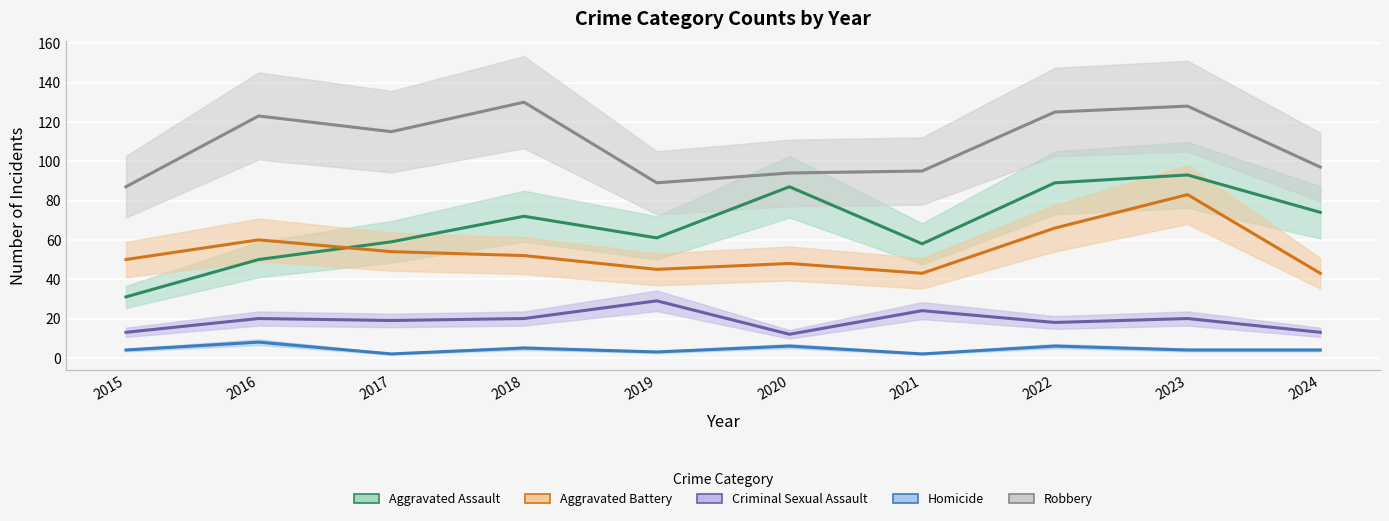

True or false: Aggravated Battery and Robbery intersect in this chart.

False